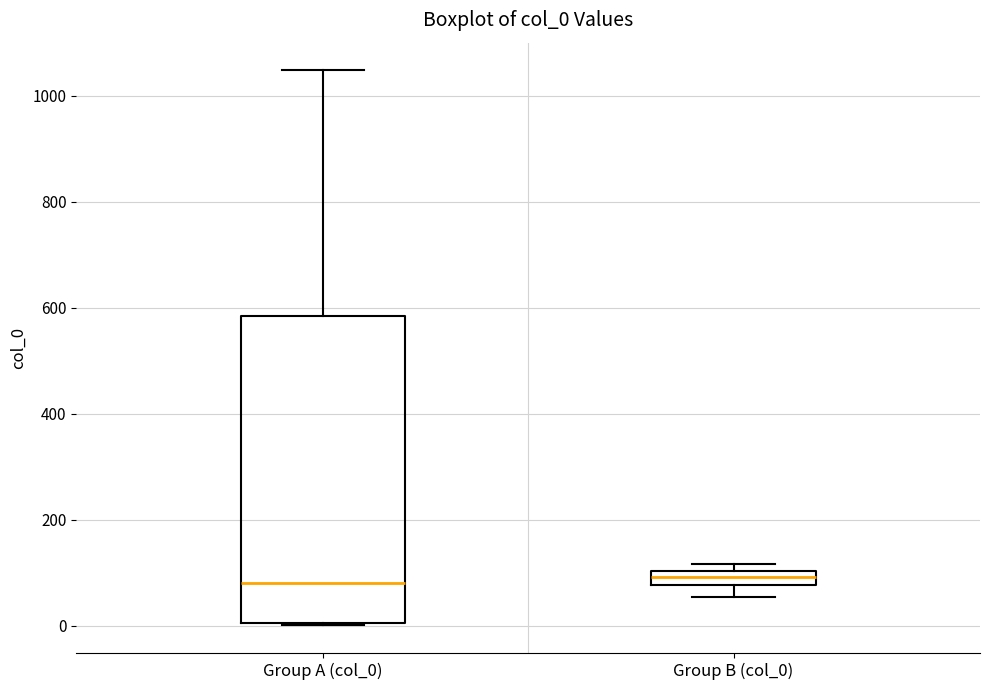

Comparing the boxes themselves (not the whiskers), which one is the tallest?

Group A (col_0)